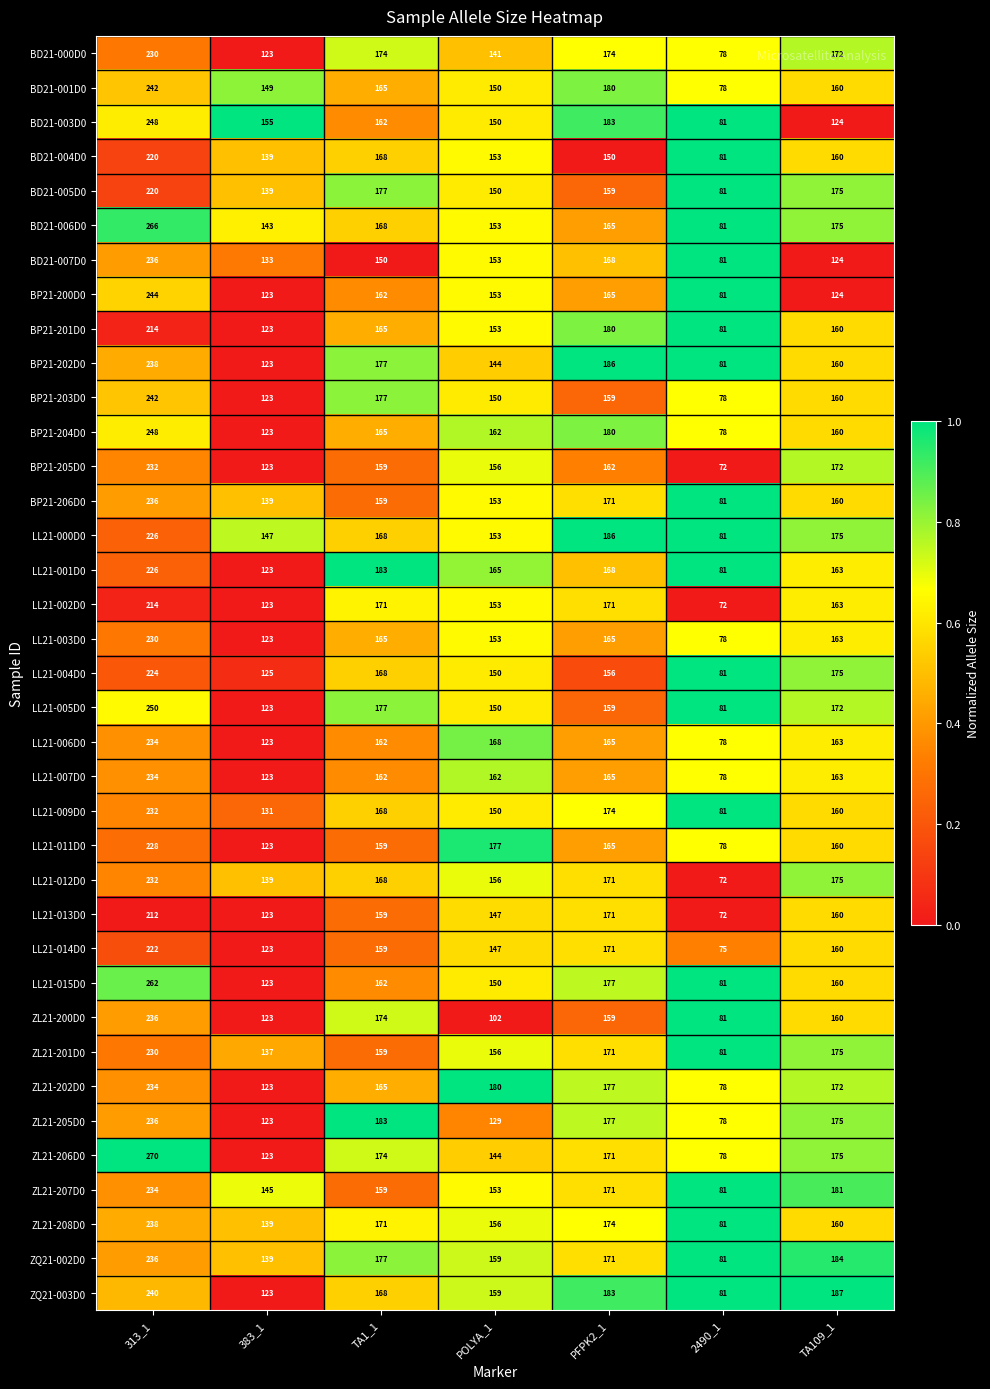

What is the difference between the highest and lowest values at 2490_1?

9